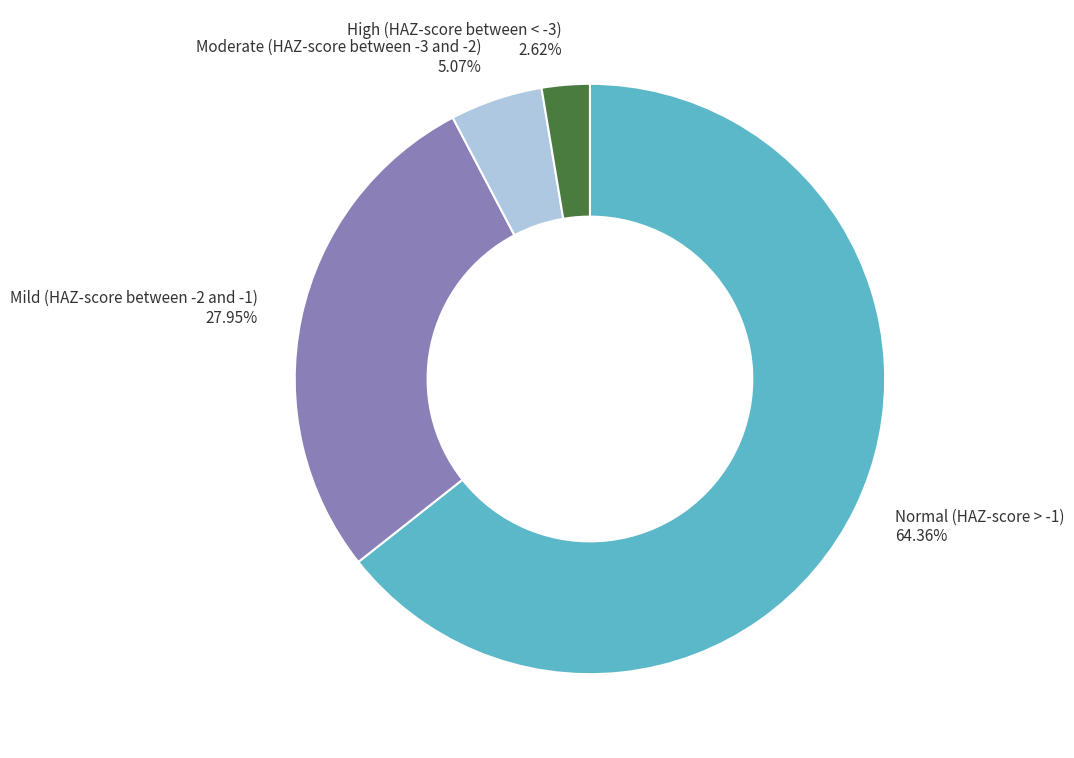

Between High (HAZ-score between < -3) 2.62% and Mild (HAZ-score between -2 and -1) 27.95%, which is larger?

Mild (HAZ-score between -2 and -1) 27.95%